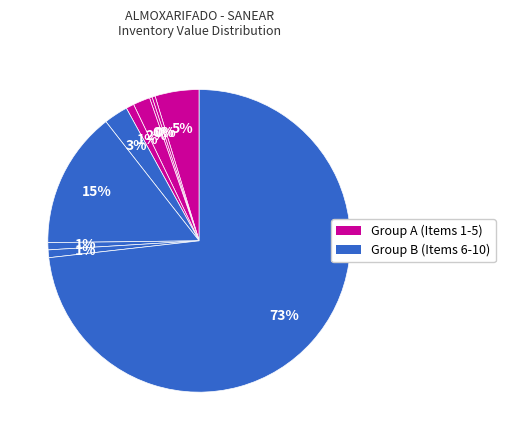

Which category has the smallest portion of the pie?

COTOVELO